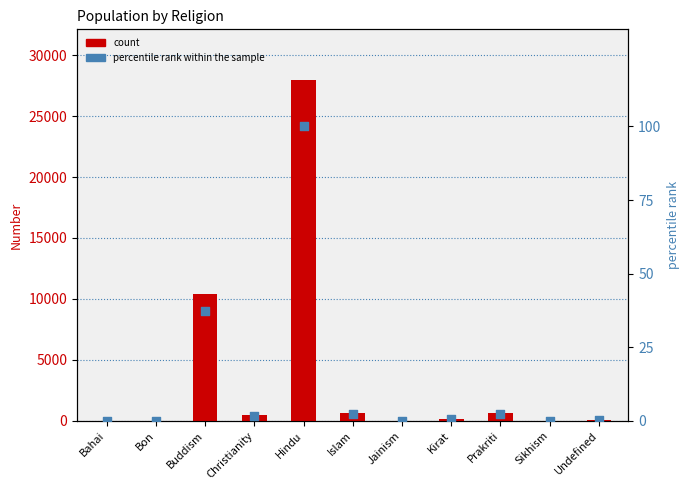

Which series has the widest spread of Y values?

Number